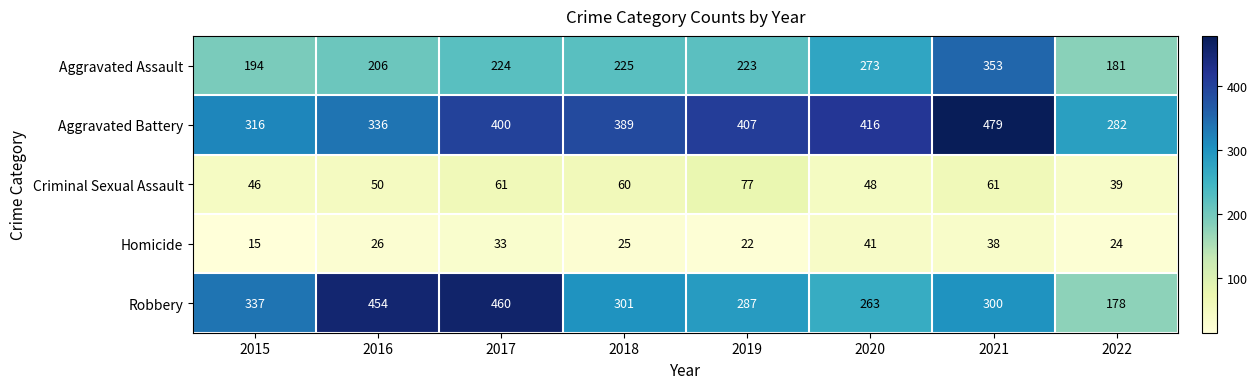

What is the total value across all series at 2018?

1000